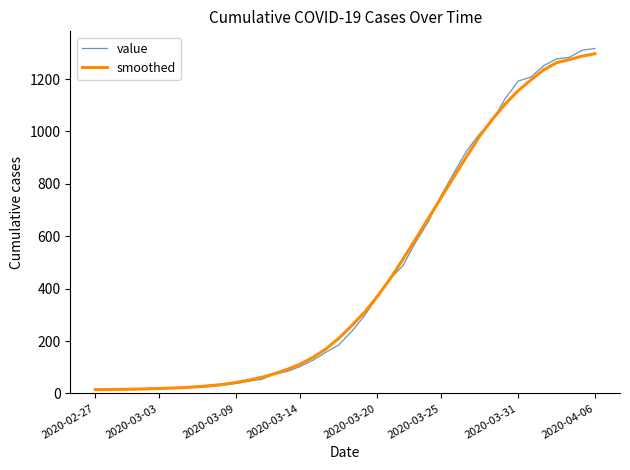

Which series has the largest range (max minus min)?

value